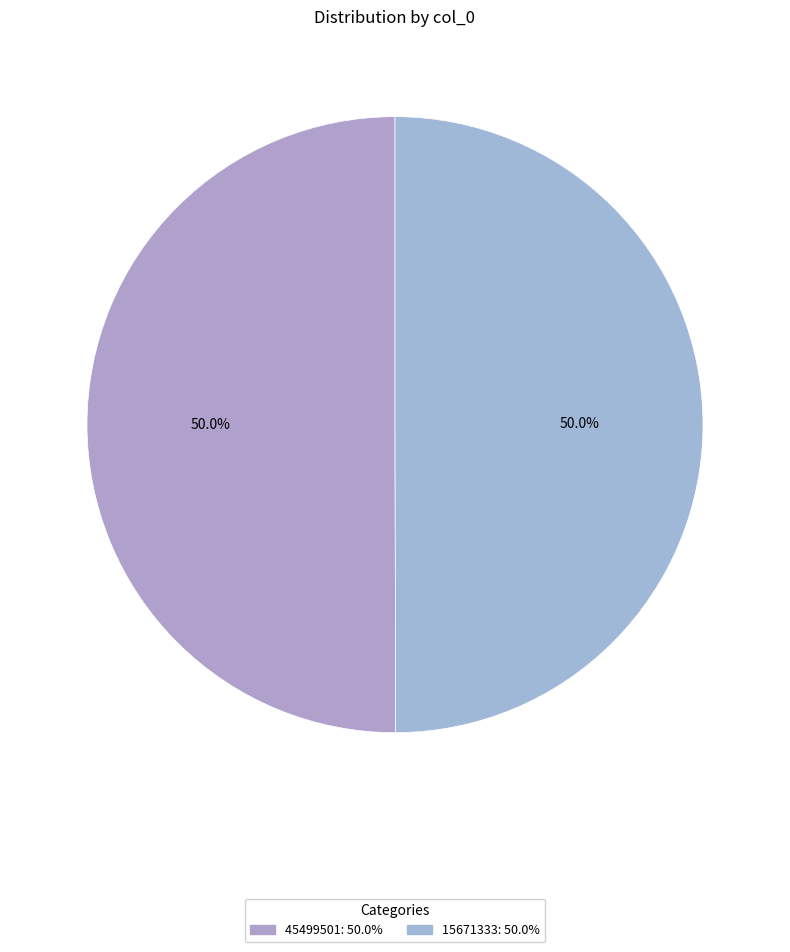

What percentage do 15671333 and 45499501 together represent?

100.0%